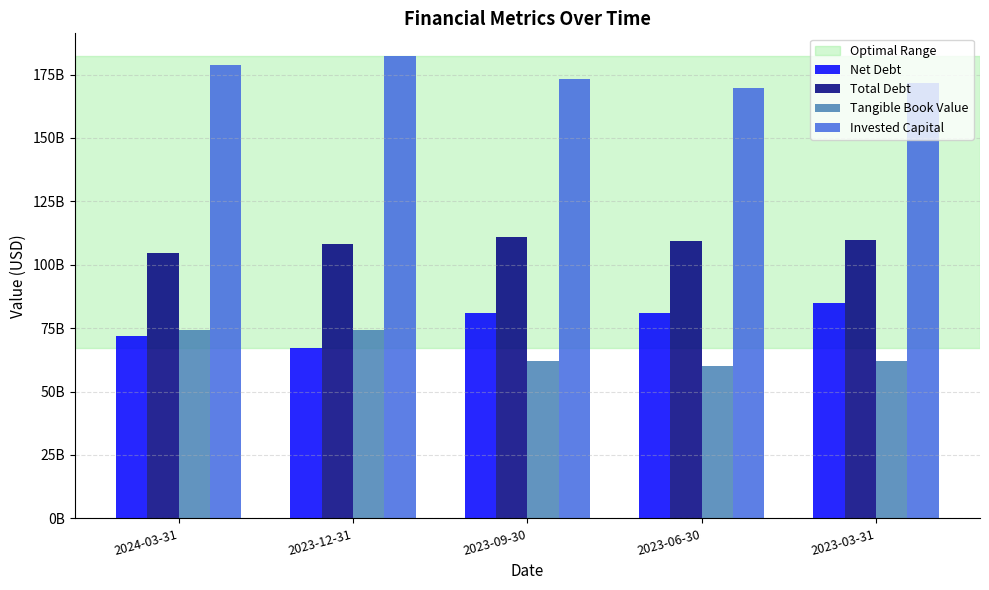

Rank the series by their maximum value, from lowest to highest.

Tangible Book Value, Net Debt, Total Debt, Invested Capital